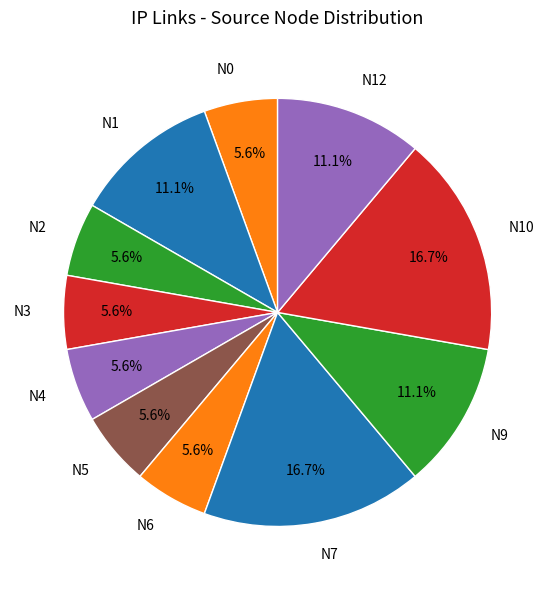

Combined, do N9 and N10 account for over 50%?

No